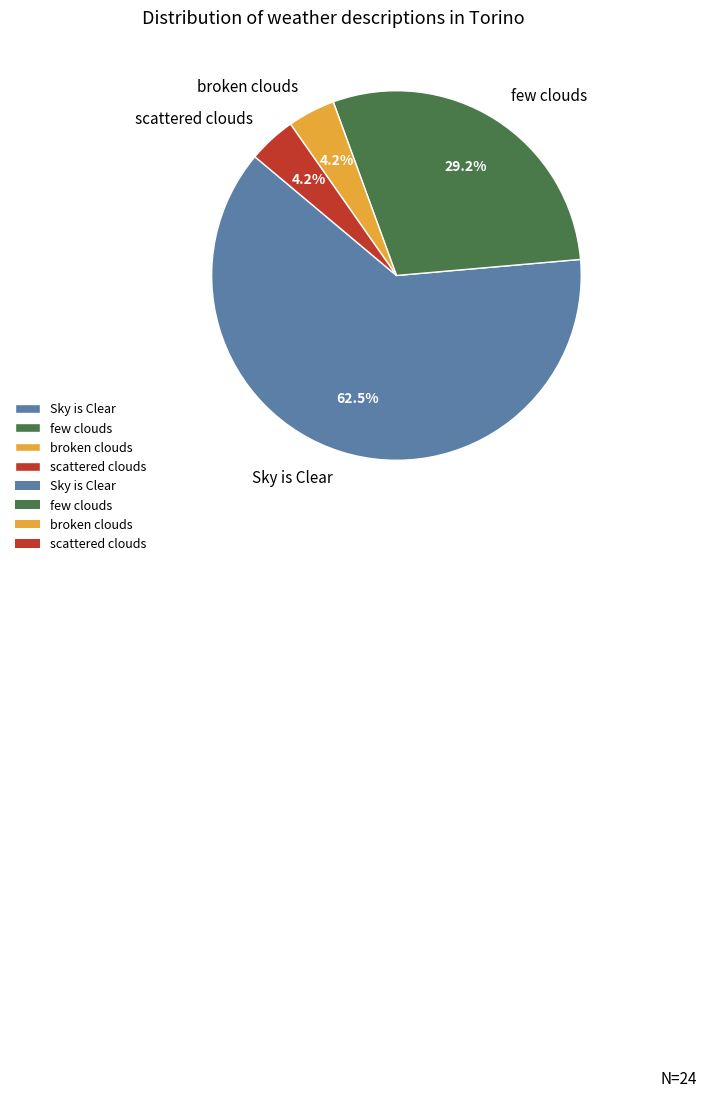

What portion of the pie excludes broken clouds?

95.8%